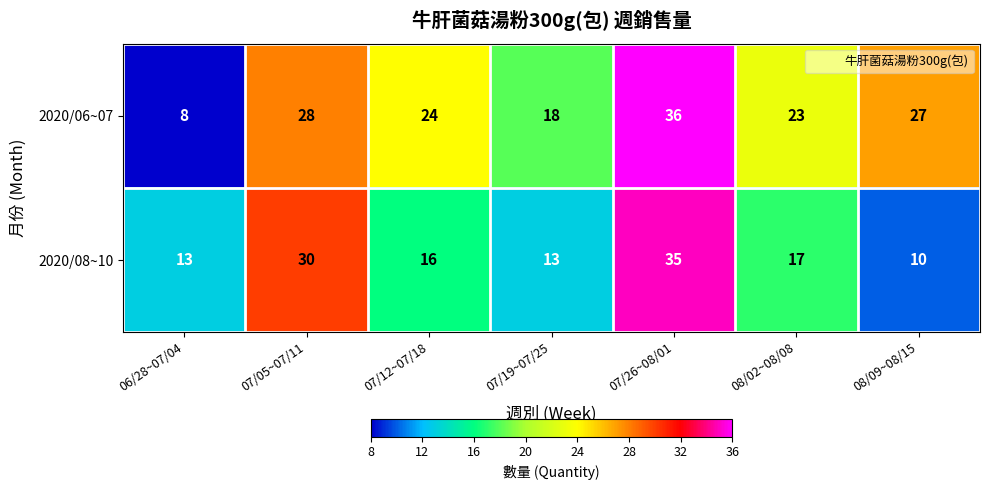

What is the average value of the 2020/08~10 series?

19